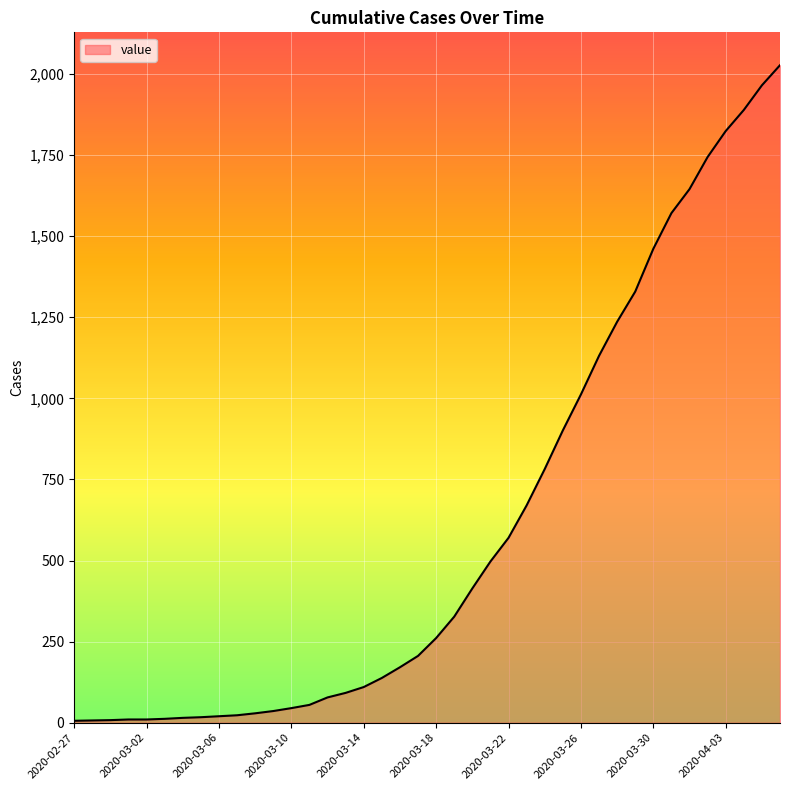

Is this an area chart (filled region under the line)?

Yes